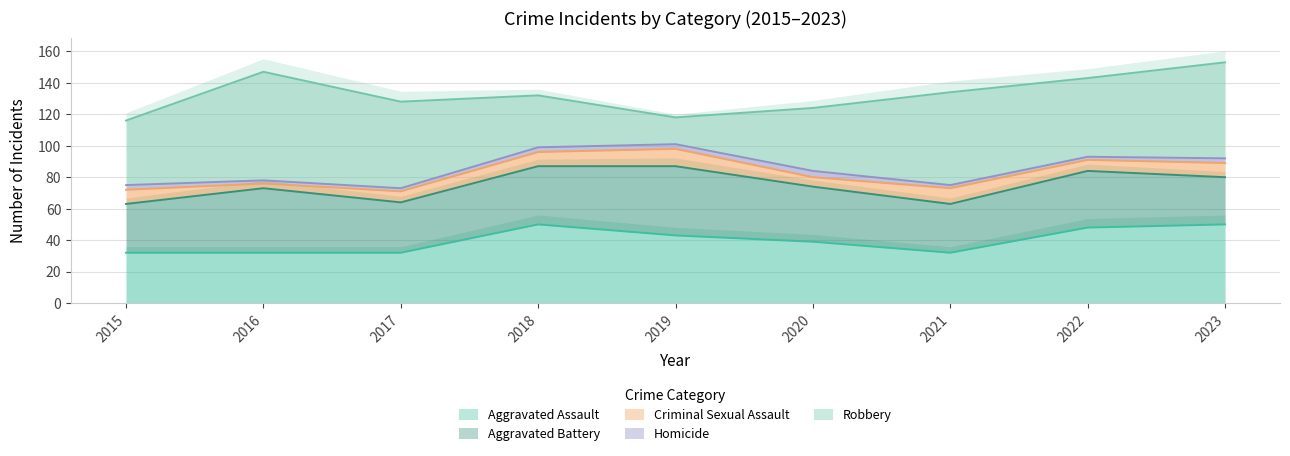

List the series in order of their peak value, highest first.

Robbery, Aggravated Assault, Aggravated Battery, Criminal Sexual Assault, Homicide